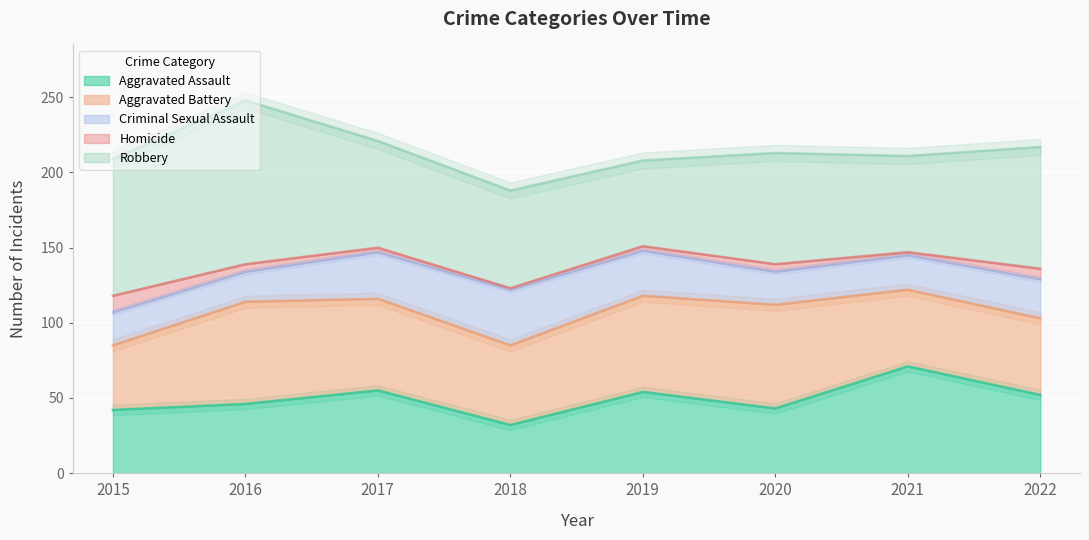

Reading left to right, extract all data points from this chart.

Aggravated Assault: 42	46	55	32	54	43	71	52
Aggravated Battery: 43	68	61	53	64	69	51	51
Criminal Sexual Assault: 22	20	31	37	30	22	23	26
Homicide: 11	5	3	1	3	5	2	7
Robbery: 91	109	71	65	57	74	64	81